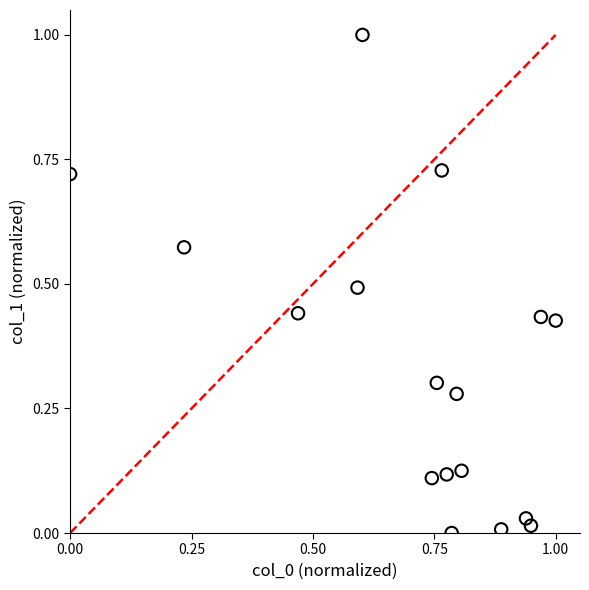

What is the range of Y values (max minus min)?

1.0